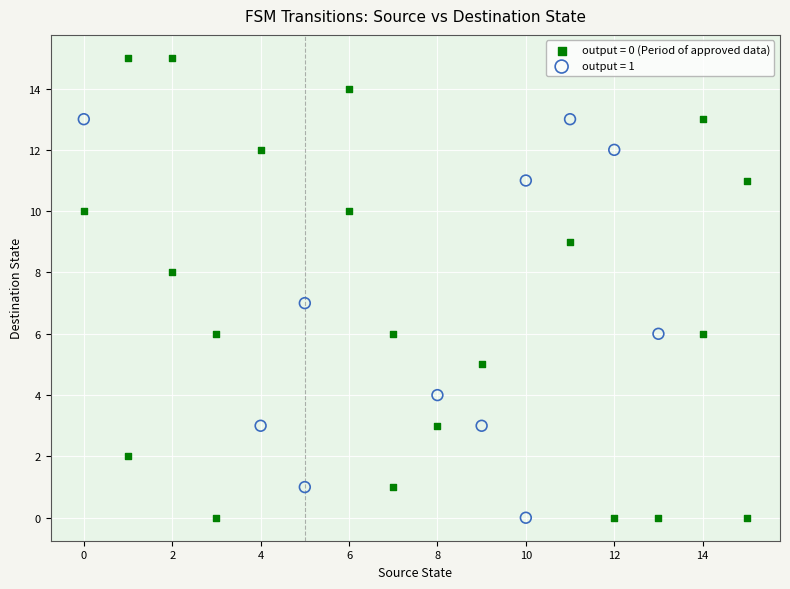

Which series contains the highest Y value?

output = 0 (Period of approved data)